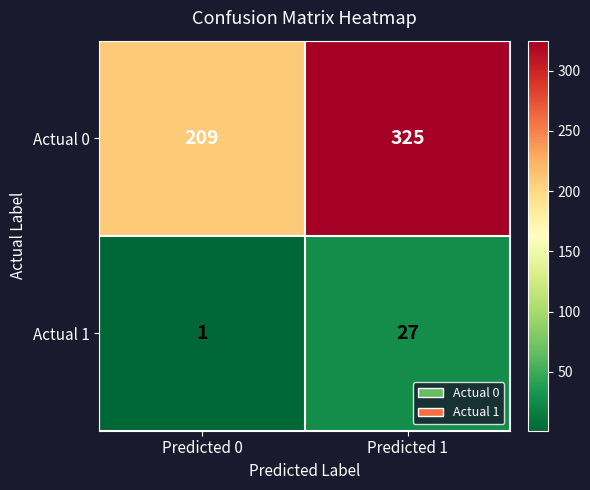

At which category does the chart reach its peak across all series?

Predicted 1